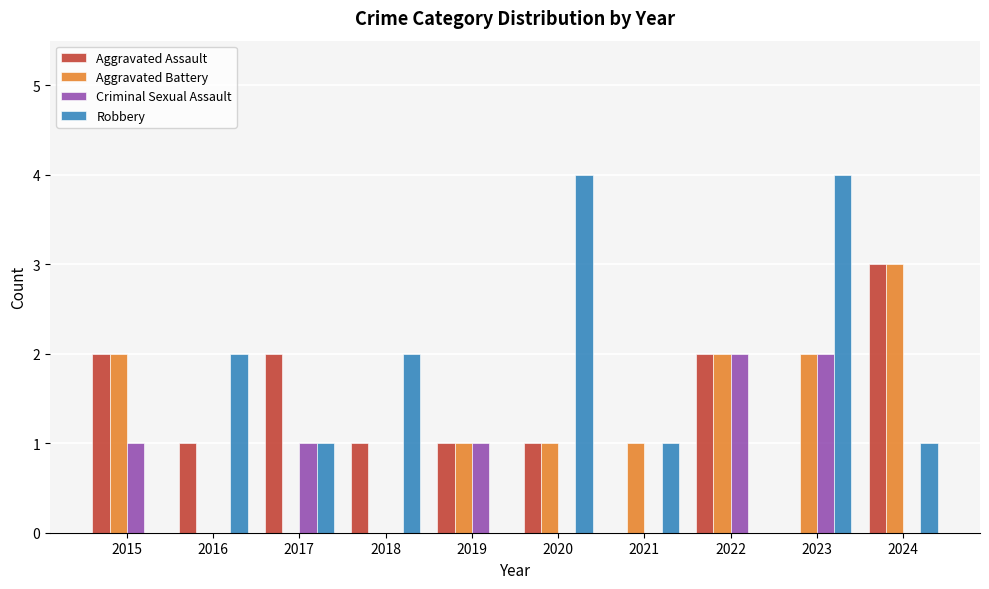

Which series has the largest total across all categories?

Robbery